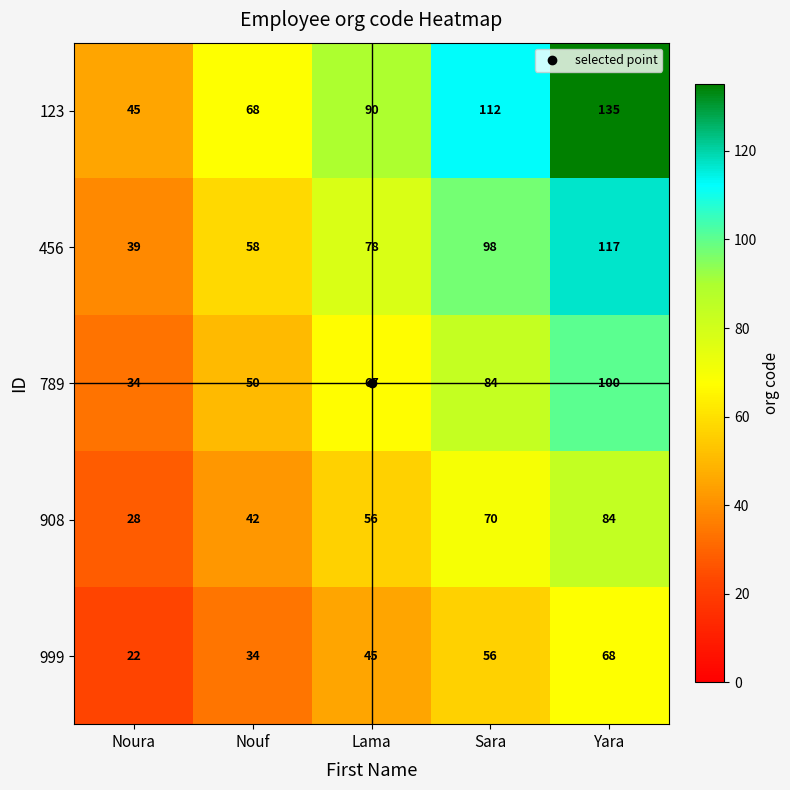

List the series in order of their peak value, lowest first.

999, 908, 789, 456, 123